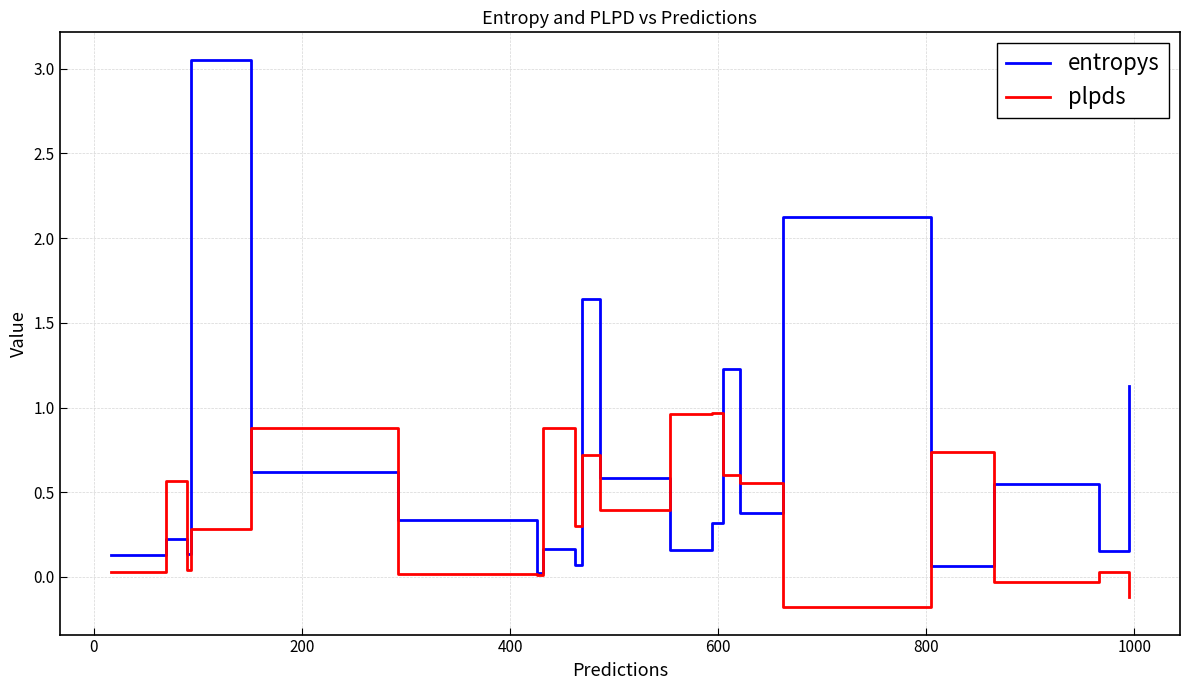

Which series has the widest spread of values?

entropys